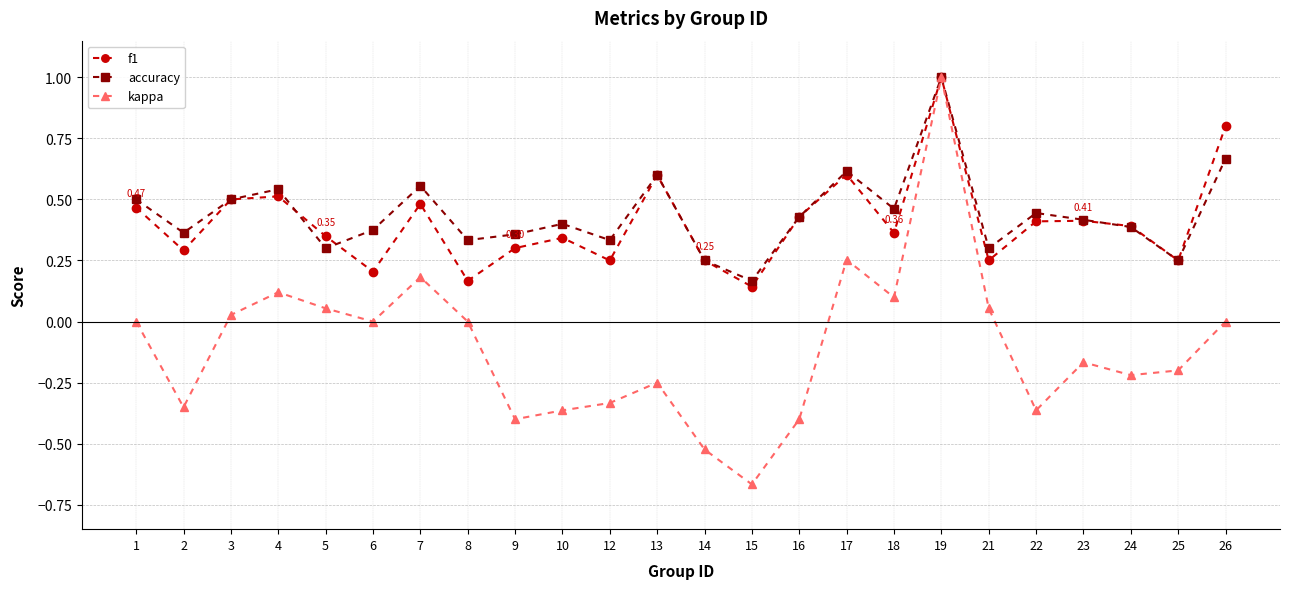

The value of f1 at 17 is 0.8. True or false?

False